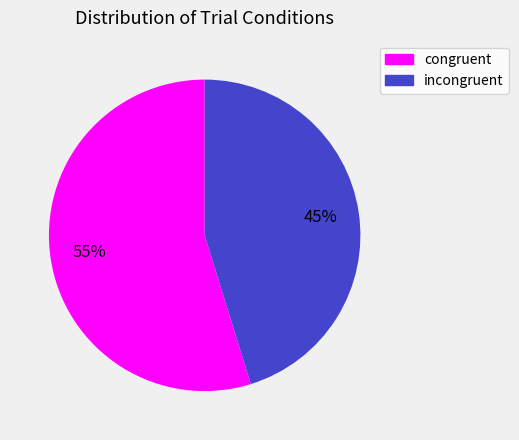

What is the ratio of the value at congruent to the value at incongruent?

1.2